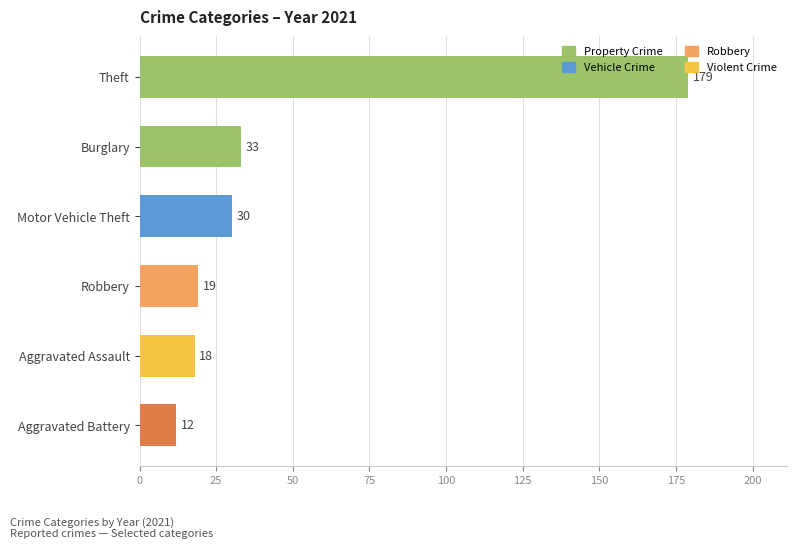

At which label is the value closest to 95?

Burglary